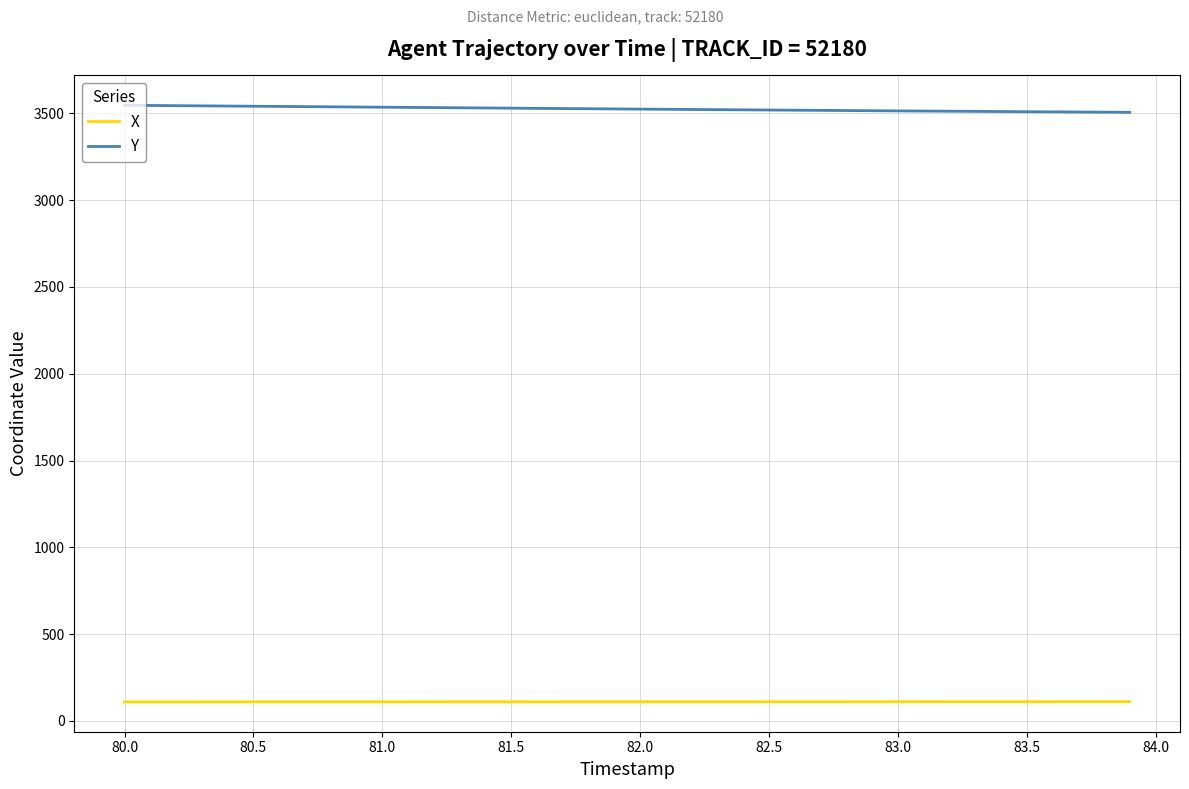

What is the smallest value displayed?

109.3